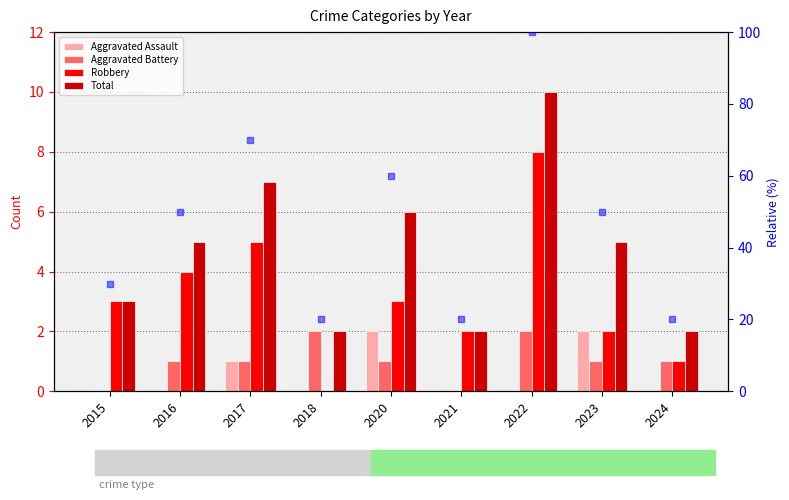

Which series has the widest spread of Y values?

rank, Detection Call = ABSENT